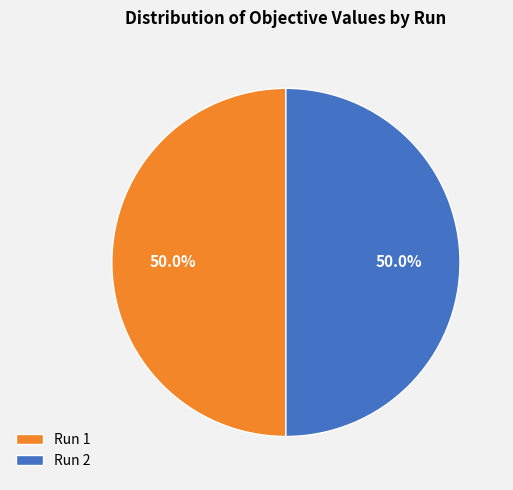

What percentage is the Run 1 slice, to the nearest percent?

50%